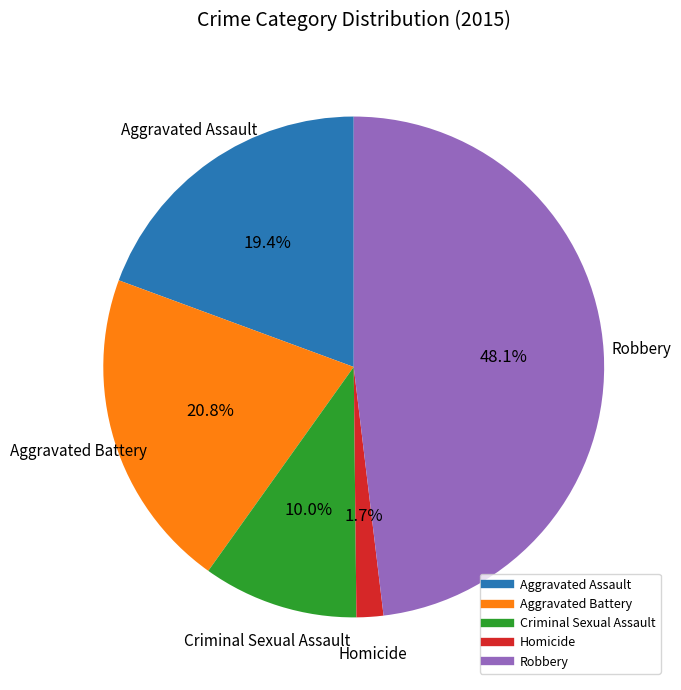

To the nearest percent, what is the difference between the largest and smallest slice percentages?

46%